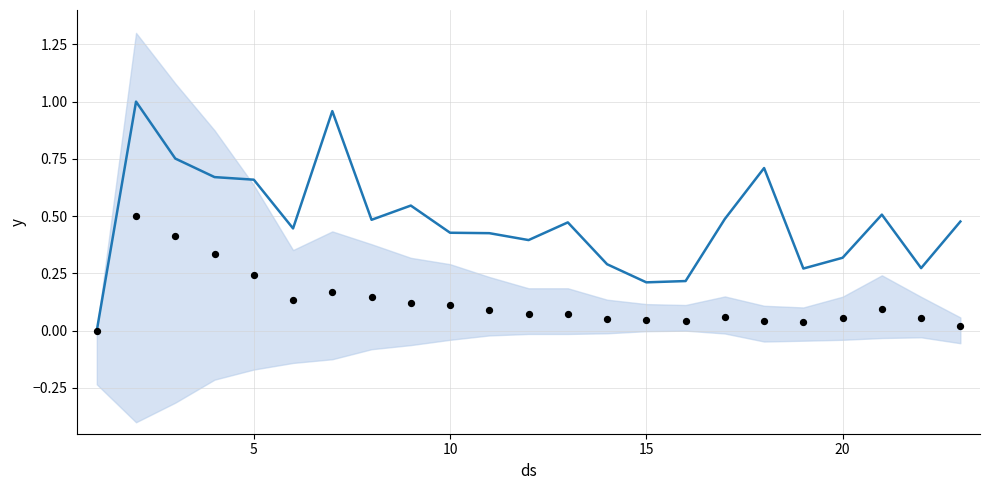

Which series contains the highest Y value?

trend